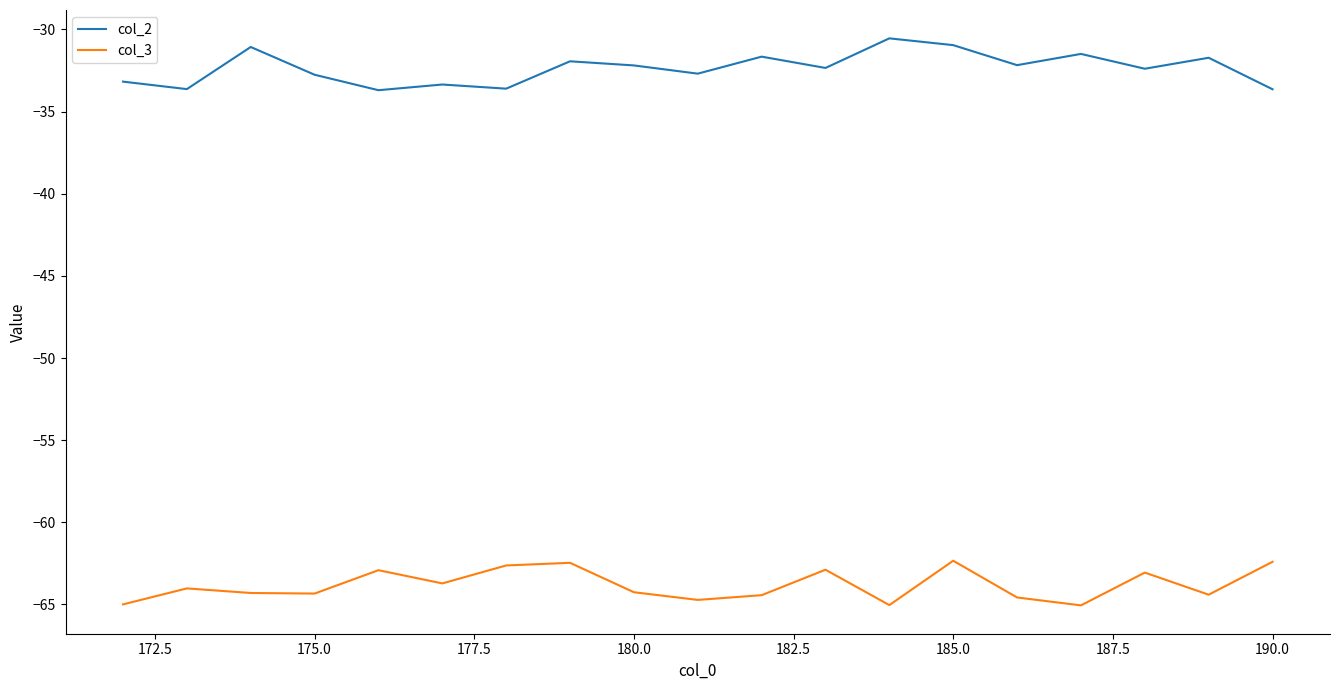

True or false: col_3 and col_2 cross at least once.

False